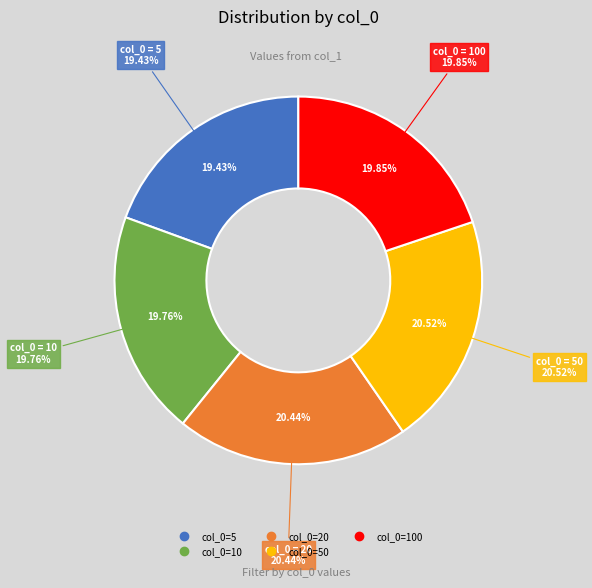

Is it true that 100 is 6% of the pie?

False